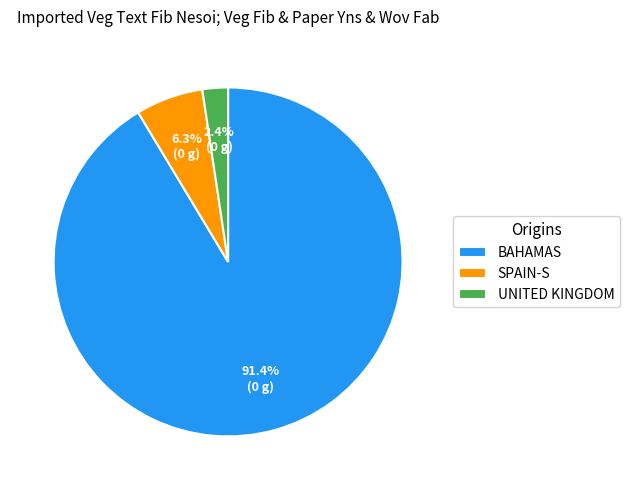

Do UNITED KINGDOM and BAHAMAS together represent more than half of the pie?

Yes